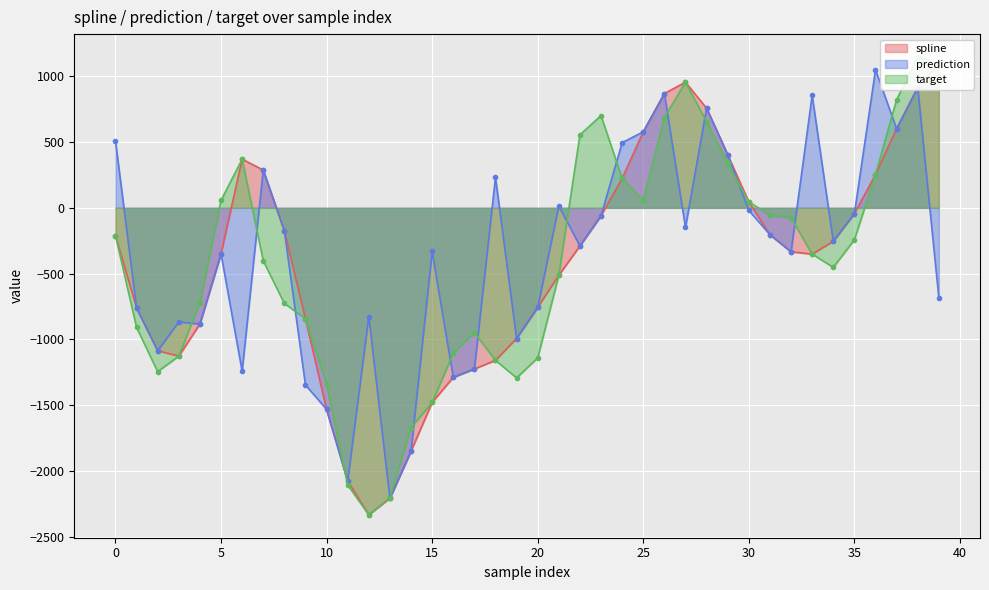

At 21, list the series in order from largest to smallest.

prediction, spline, target